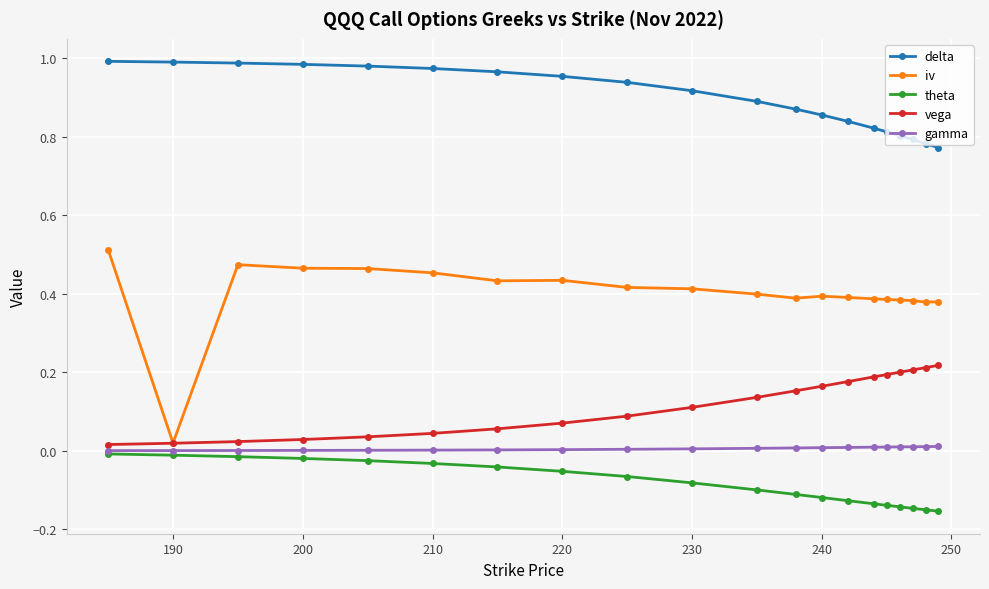

What are all the series names shown in the legend?

delta, iv, theta, vega, gamma